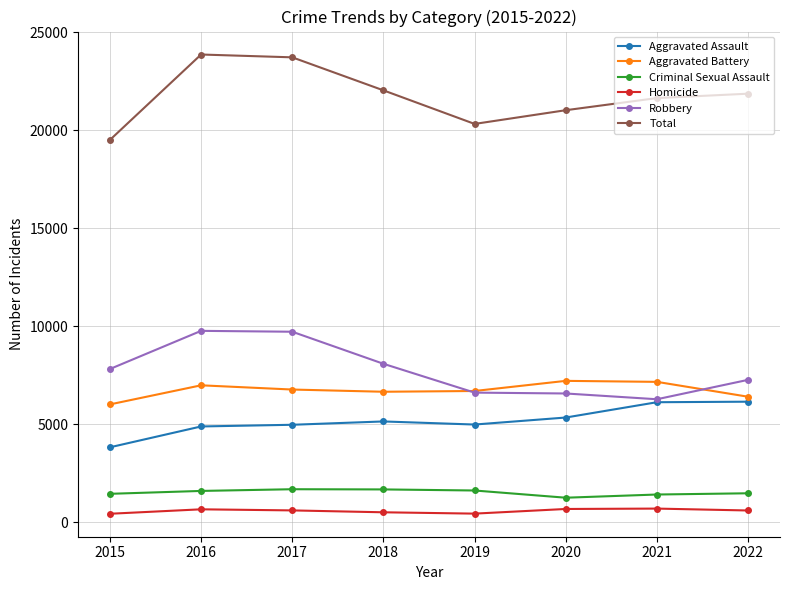

What is the maximum value for Total?

23861